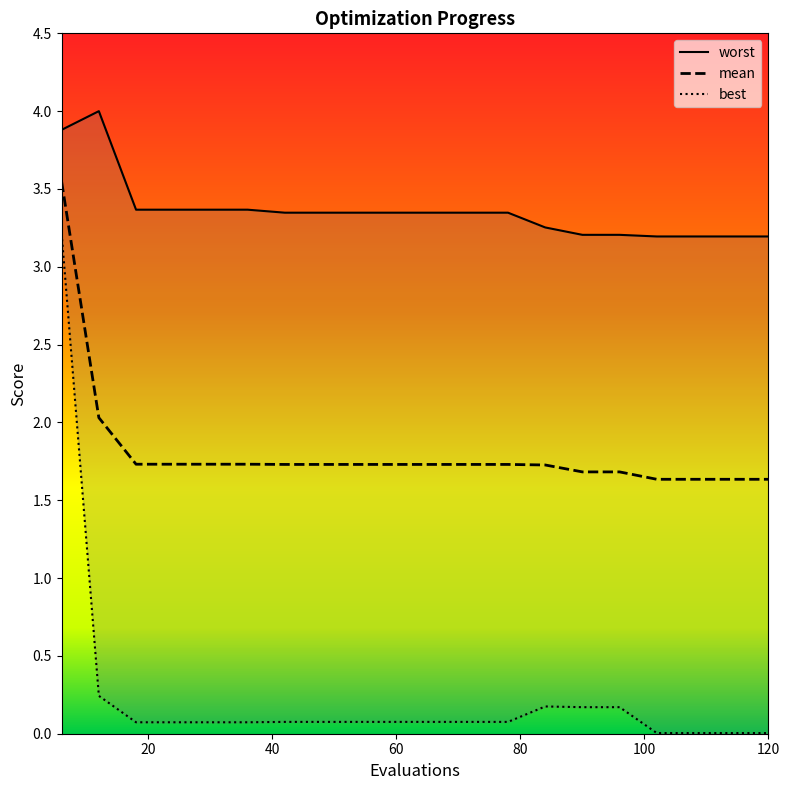

What is the difference between the maximum and minimum values in the worst series?

0.8